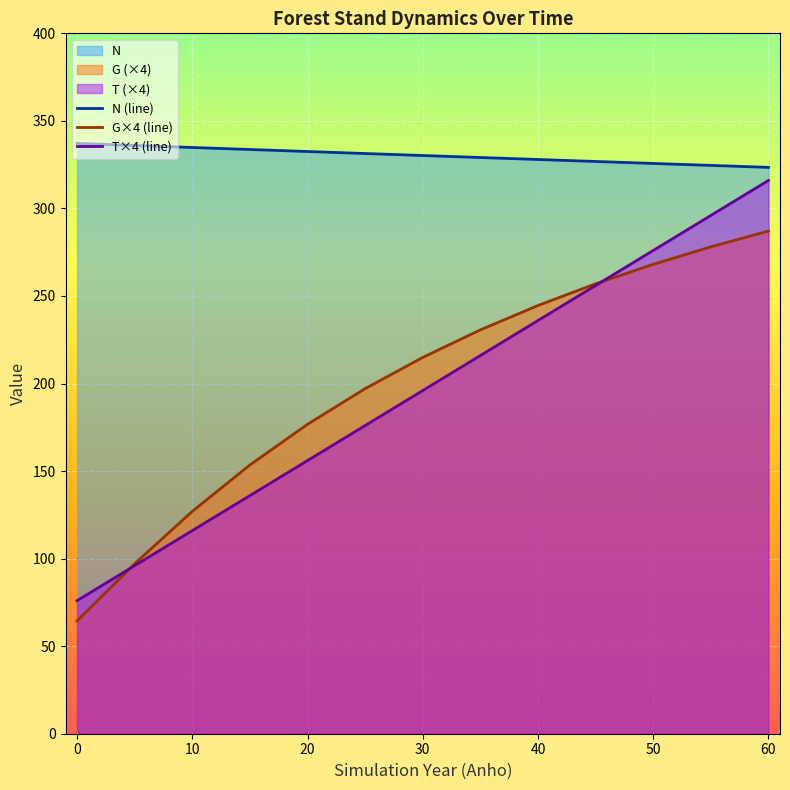

Between 0 and 30, which series saw the biggest shift?

G×4 (line)